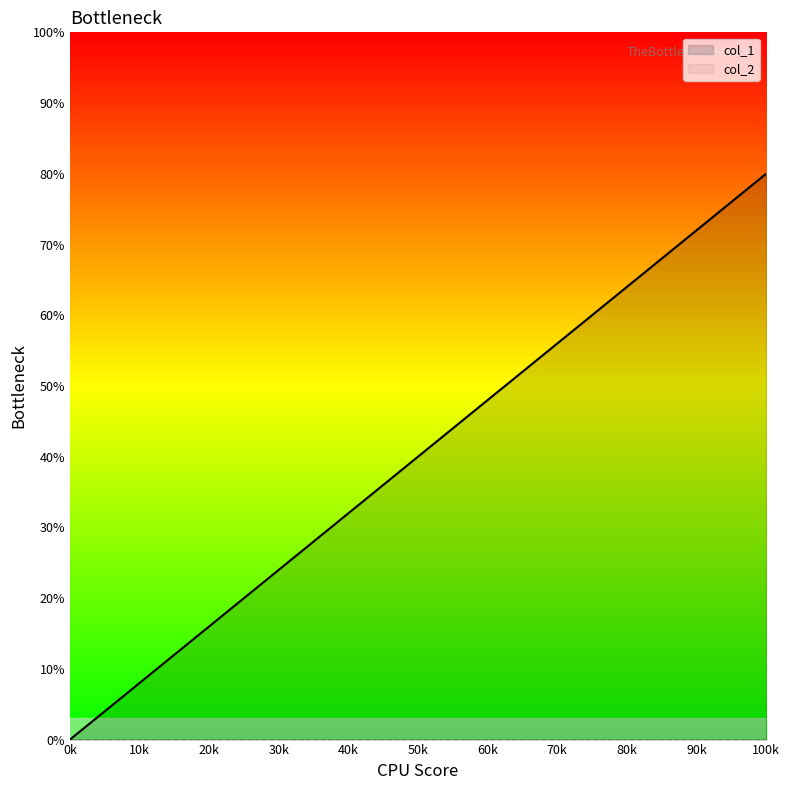

True or false: col_1 has a value of 54 at 50k.

False